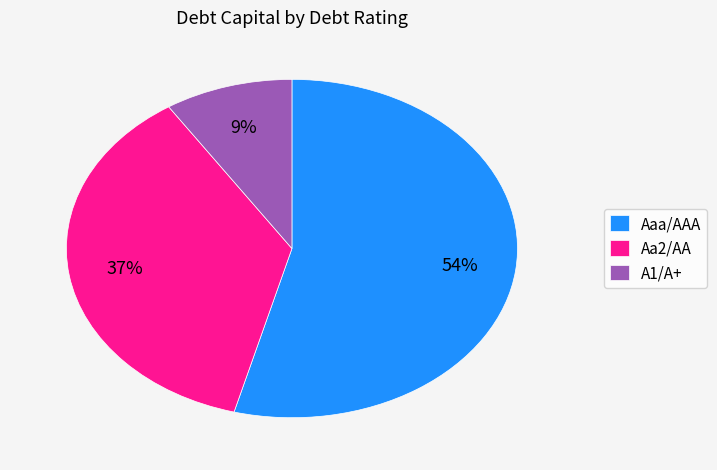

To the nearest percent, what percentage of the pie is A1/A+?

9%